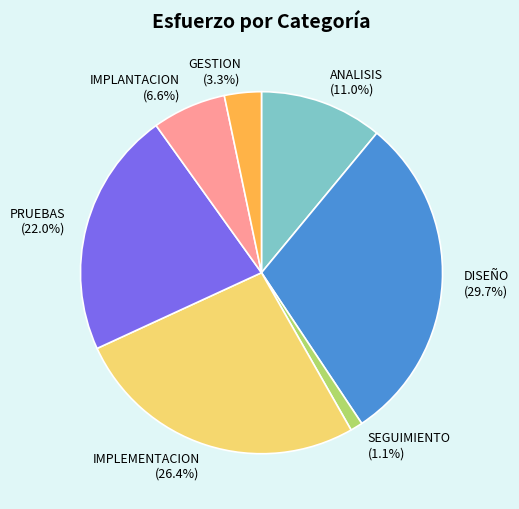

Approximately how many times larger is the value at IMPLEMENTACION compared to PRUEBAS?

1.2